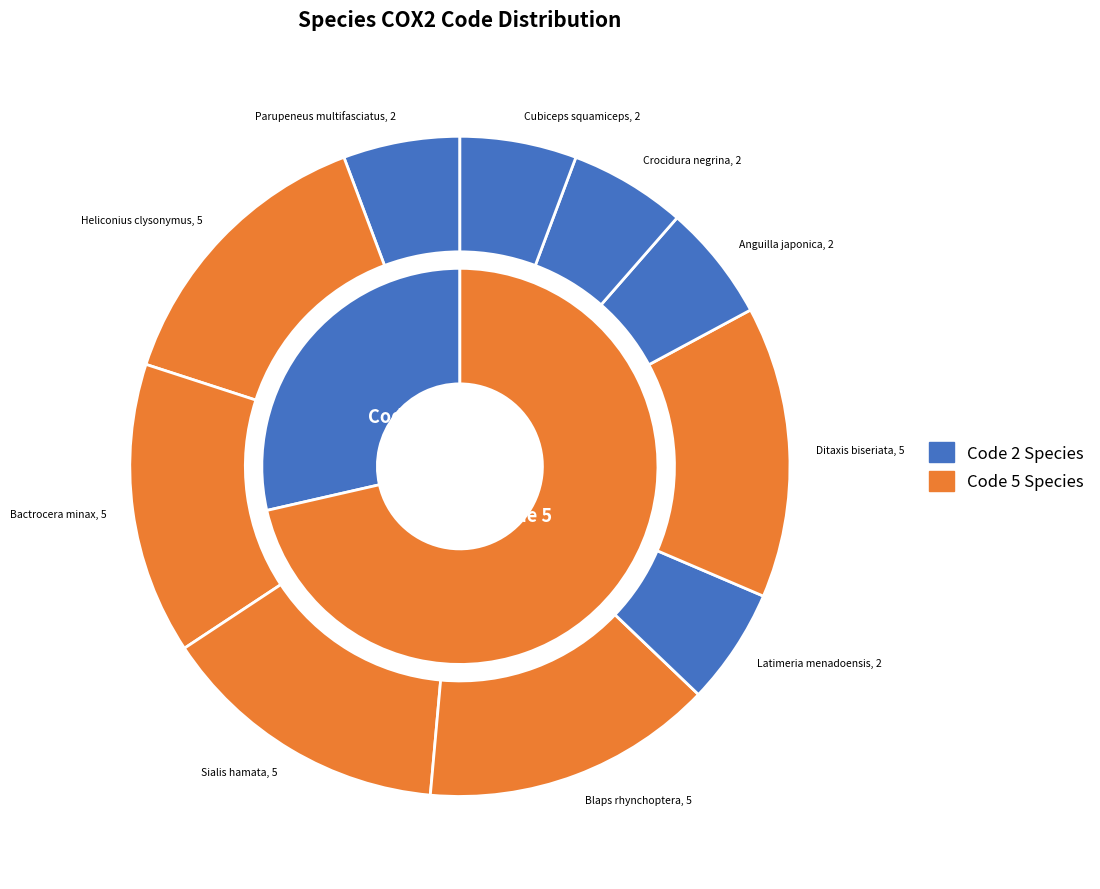

What portion of the pie excludes Crocidura negrina?

94.3%